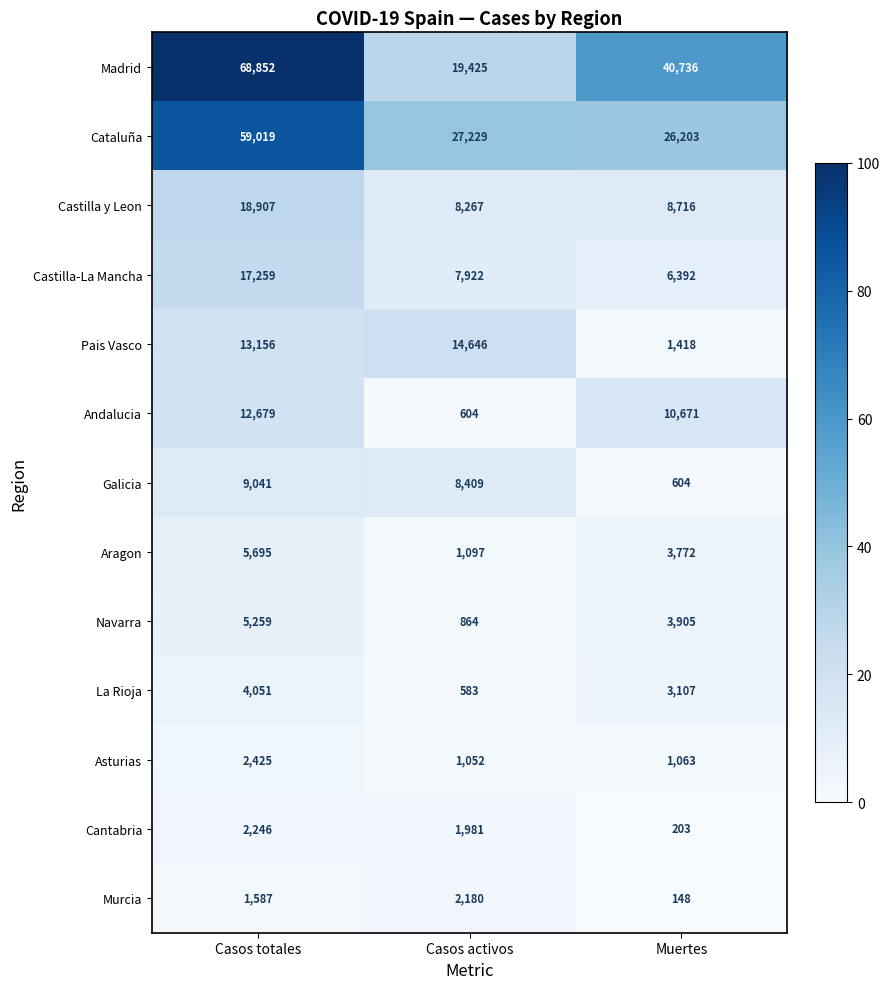

The value of Castilla y Leon at Casos totales is 18907. True or false?

True